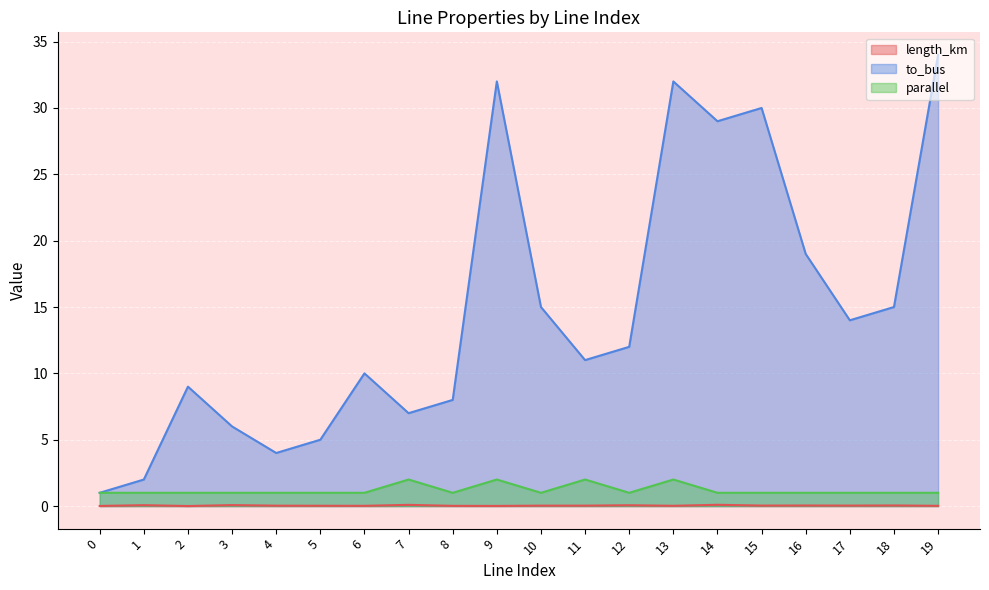

Is the value of to_bus at 19 greater than the value of parallel at 3?

Yes